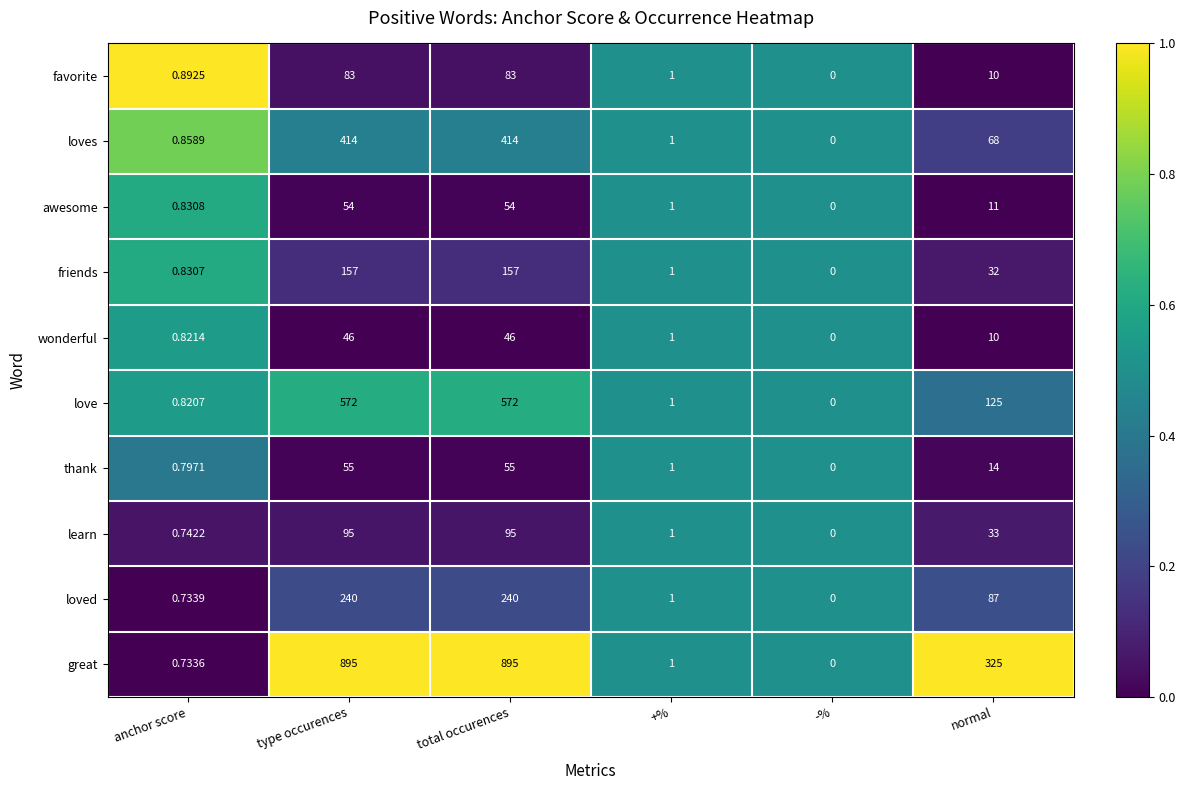

List the series in order of their peak value, lowest first.

wonderful, awesome, thank, favorite, learn, friends, loved, loves, love, great